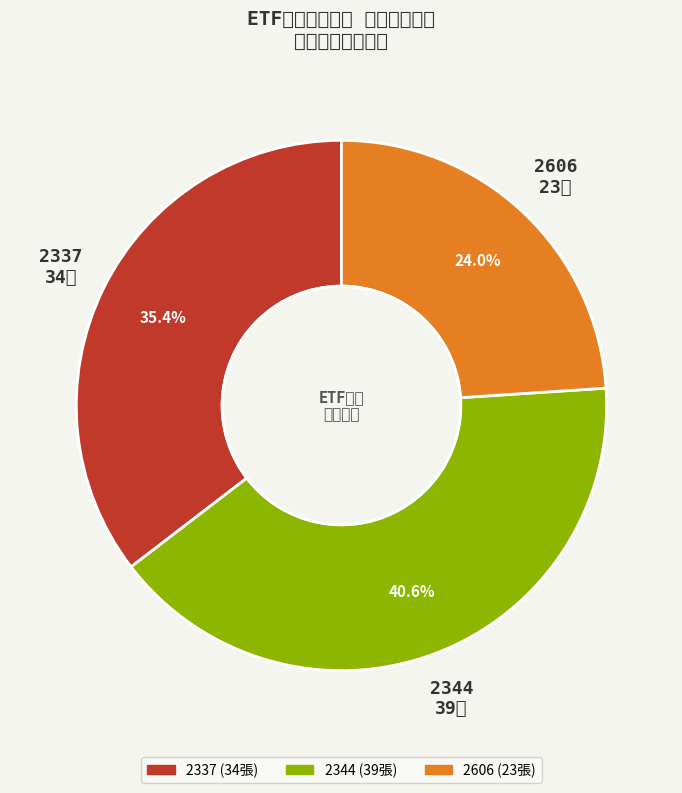

What is the smallest slice in the pie chart?

2606